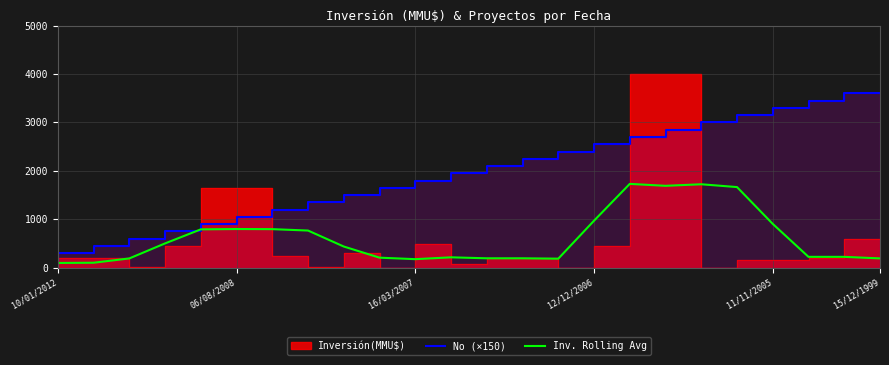

What is the value of the Inv. Rolling Avg point at the 13th from the left?

196.2